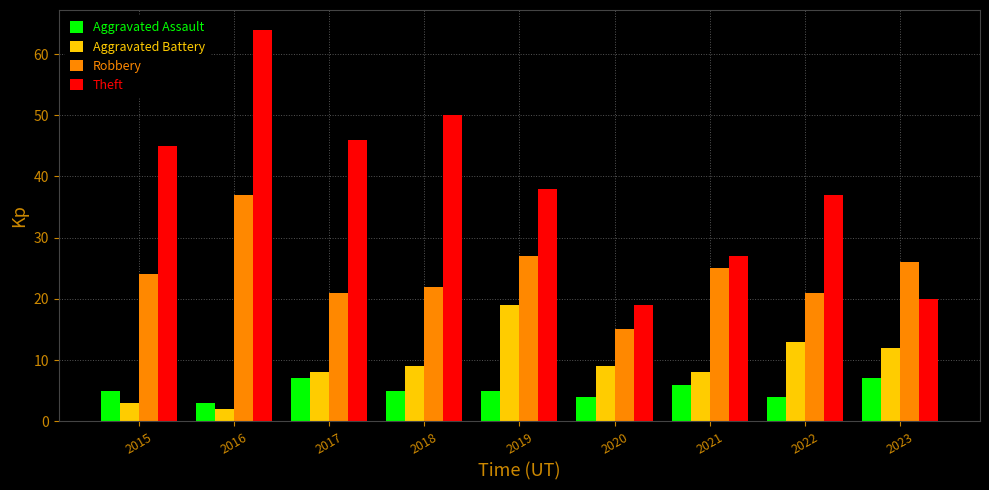

What is the approximate value of Theft at 2017, to the nearest 10?

50